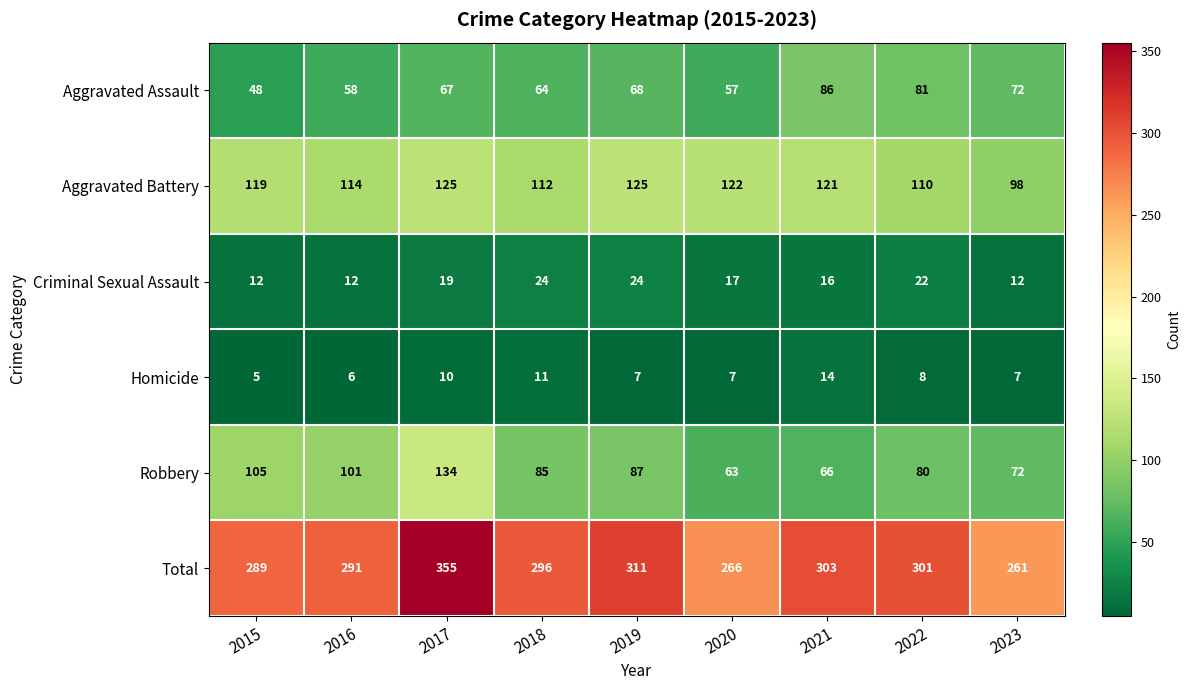

How many distinct data groups are displayed?

6